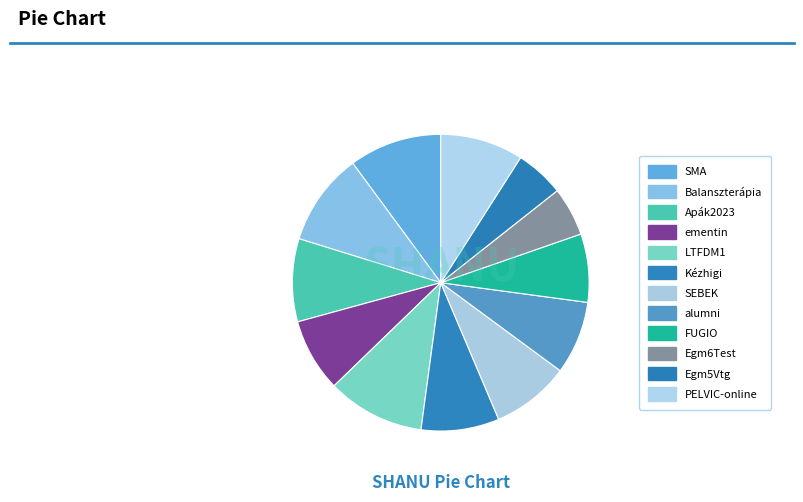

How many slices are in this pie chart?

12